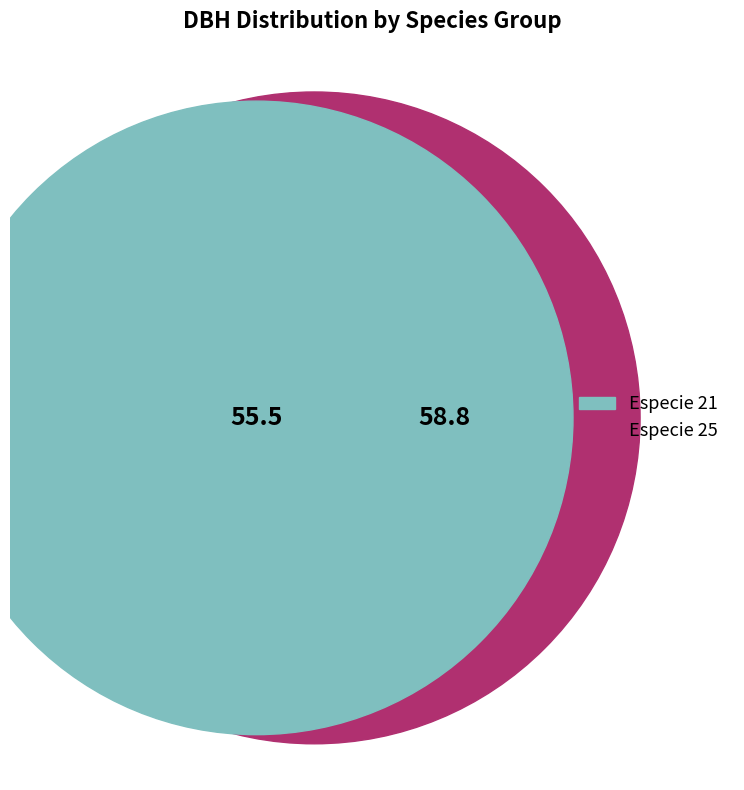

Count the number of slices in the pie.

3